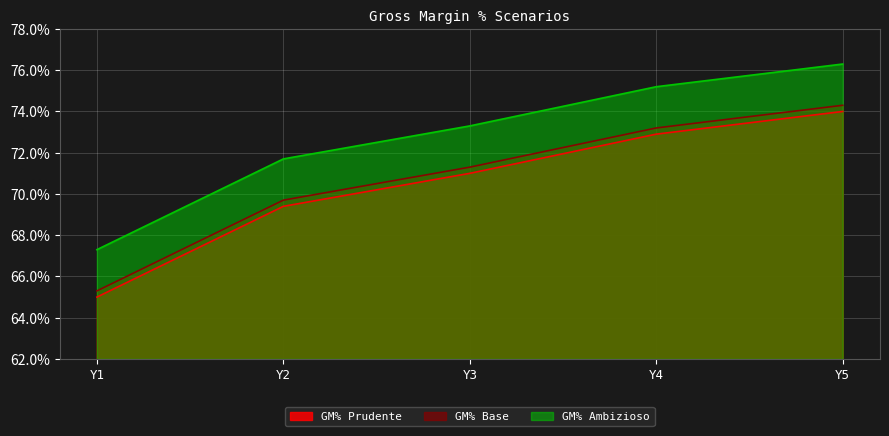

How many distinct data groups are displayed?

3